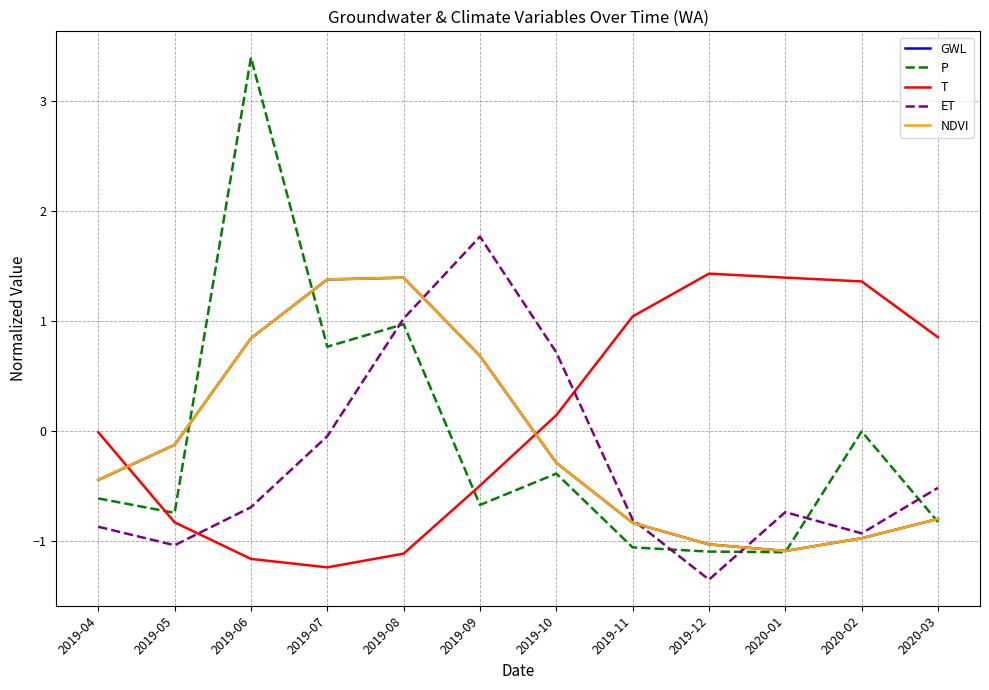

What is the label of the 10th point from the left?

2020-01